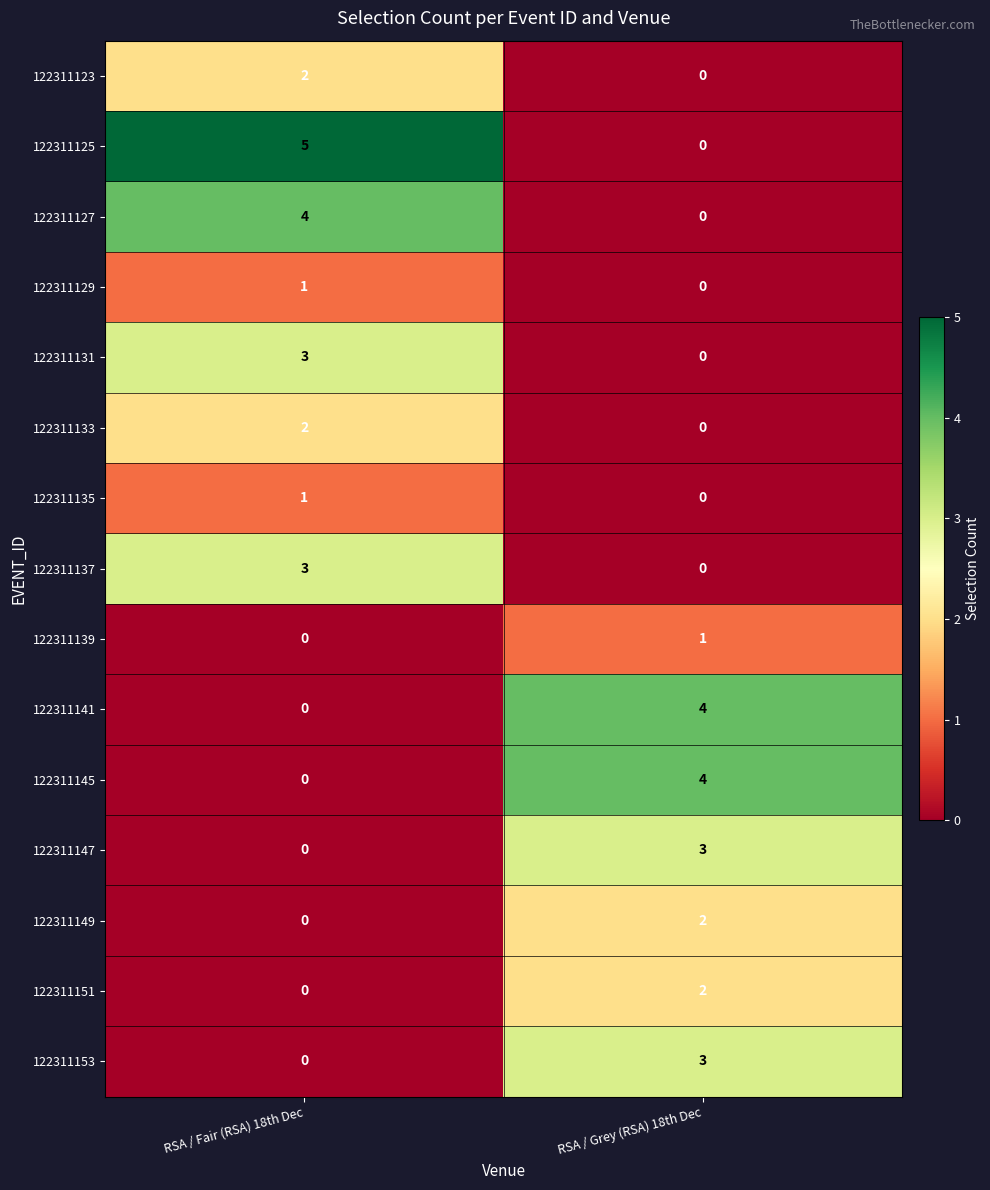

List the labels in order of 122311127 value, largest first.

RSA / Fair (RSA) 18th Dec, RSA / Grey (RSA) 18th Dec